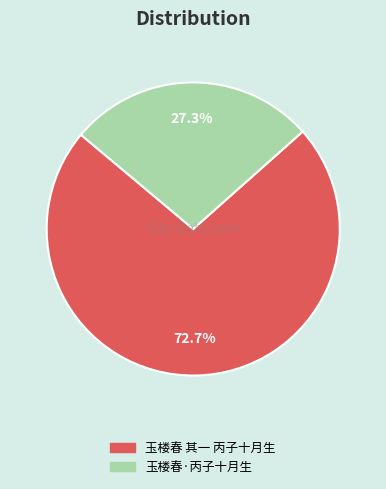

How much of the chart is everything except 玉楼春·丙子十月生?

72.7%